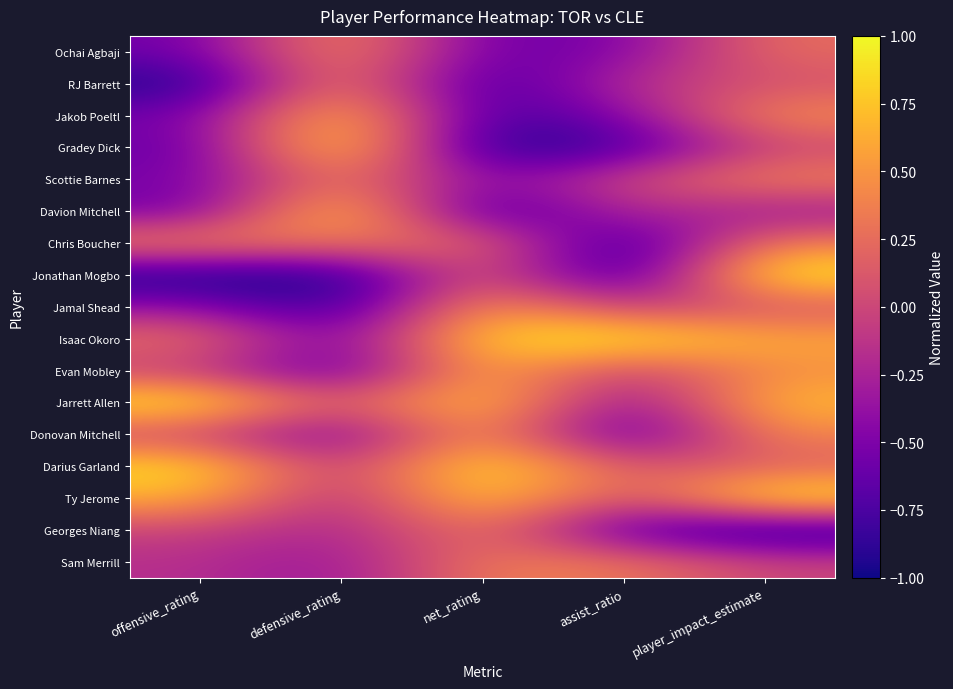

Count the number of data series in this chart.

17